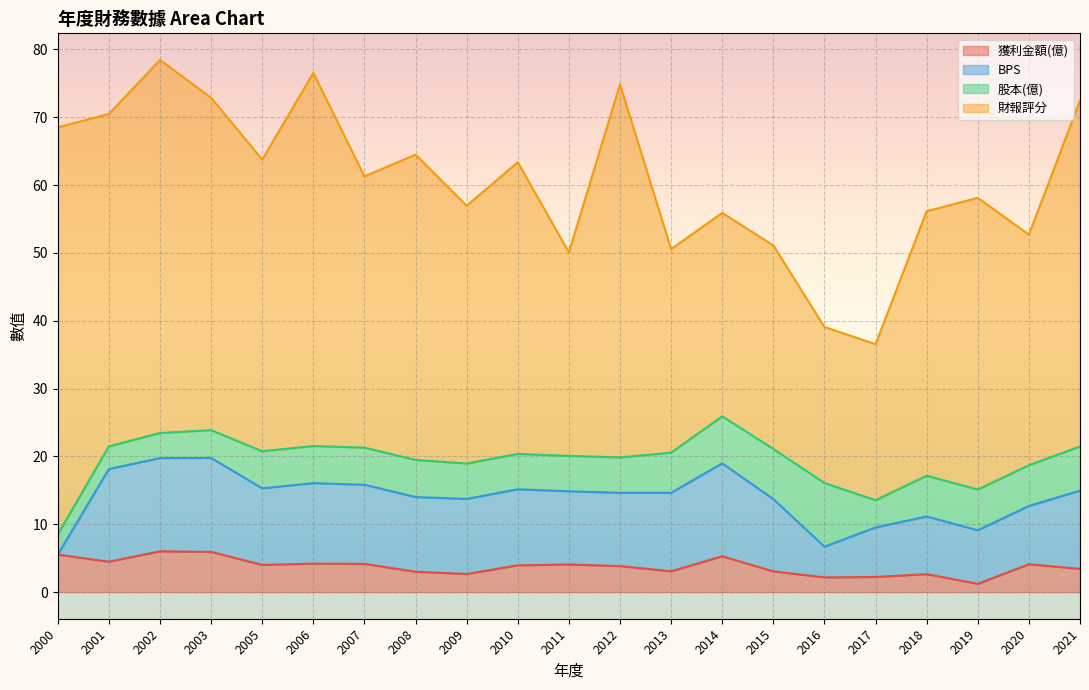

Which series has the largest total across all categories?

財報評分